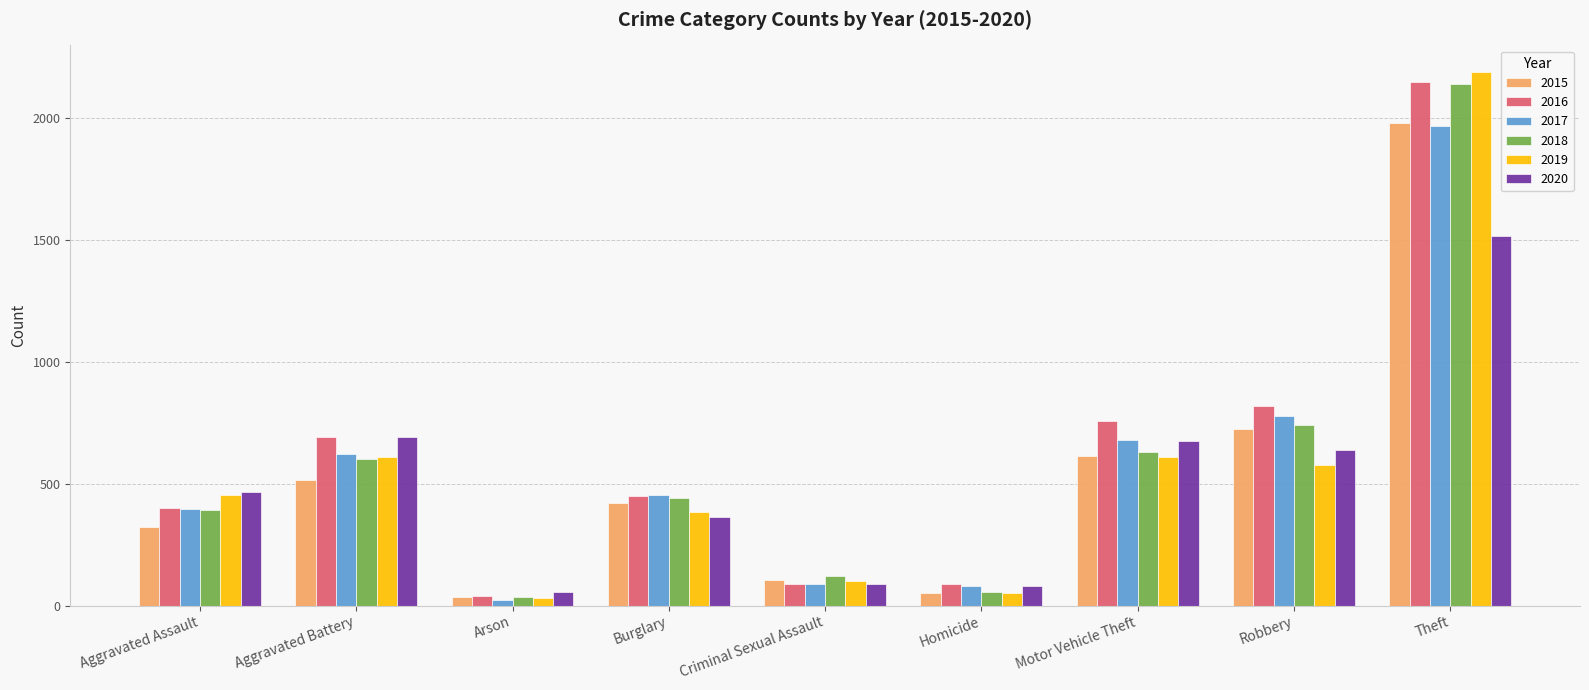

At which label does 2019 reach its peak?

Theft